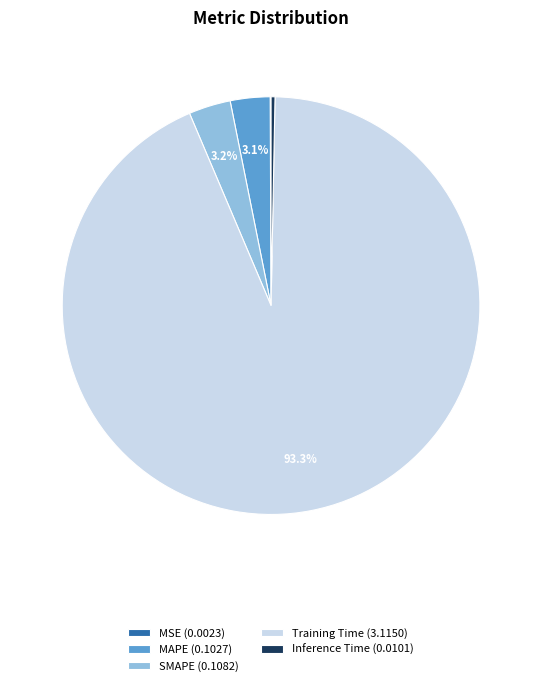

To the nearest percent, what percentage of the pie is SMAPE?

3%